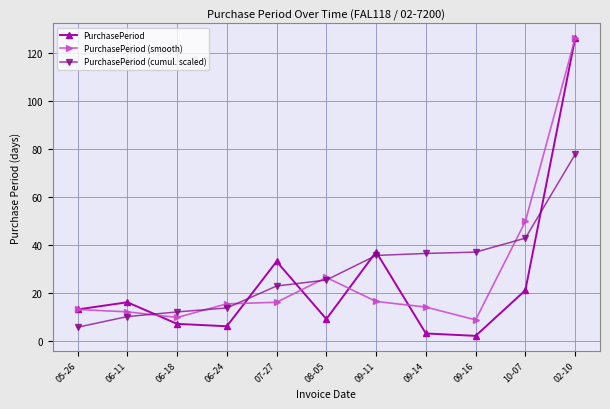

How many values in the PurchasePeriod (cumul. scaled) series exceed 25?

6